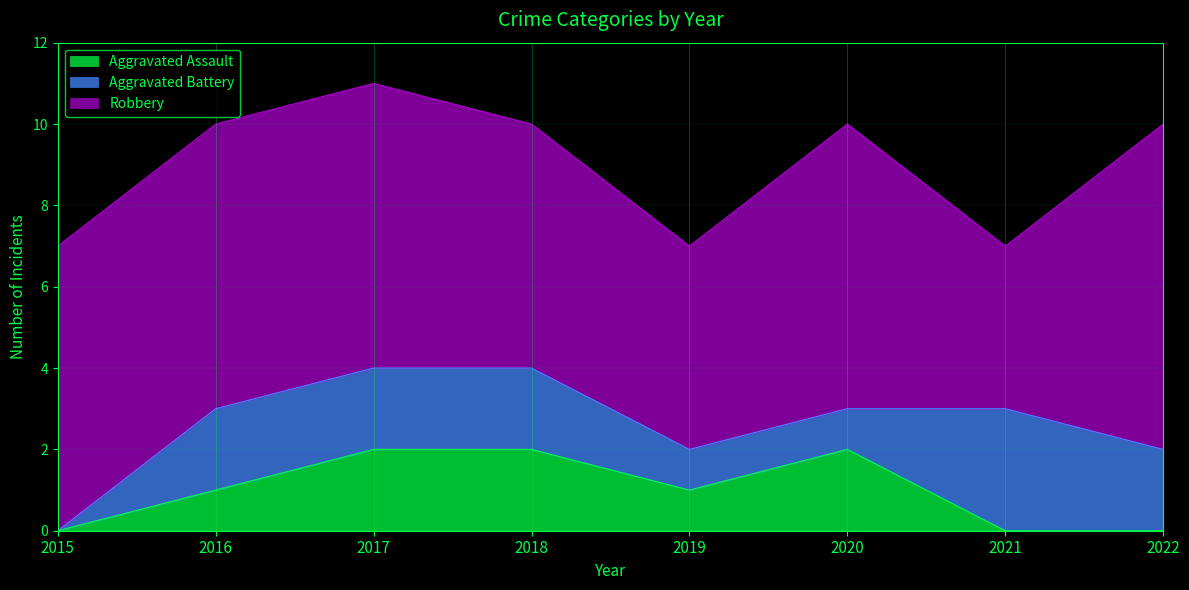

List the labels in order of Robbery value, smallest first.

2021, 2019, 2018, 2015, 2016, 2017, 2020, 2022